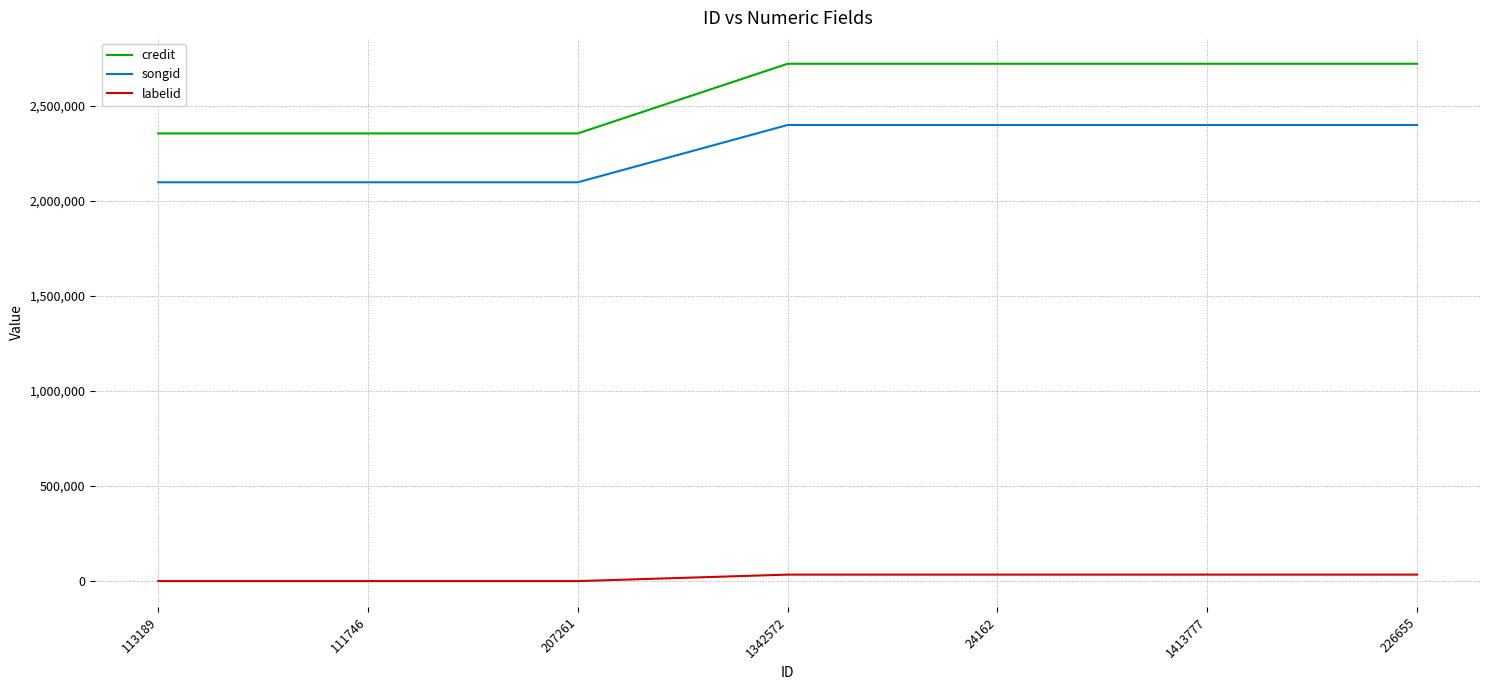

Reading left to right, transcribe all the data shown in this chart.

credit: 2353337	2353337	2353337	2719535	2719535	2719535	2719535
songid: 2096496	2096496	2096496	2397598	2397598	2397598	2397598
labelid: -1	-1	-1	34097	34097	34097	34097